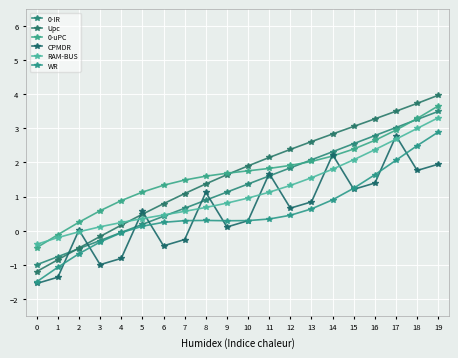

Which series has the widest spread of values?

Upc